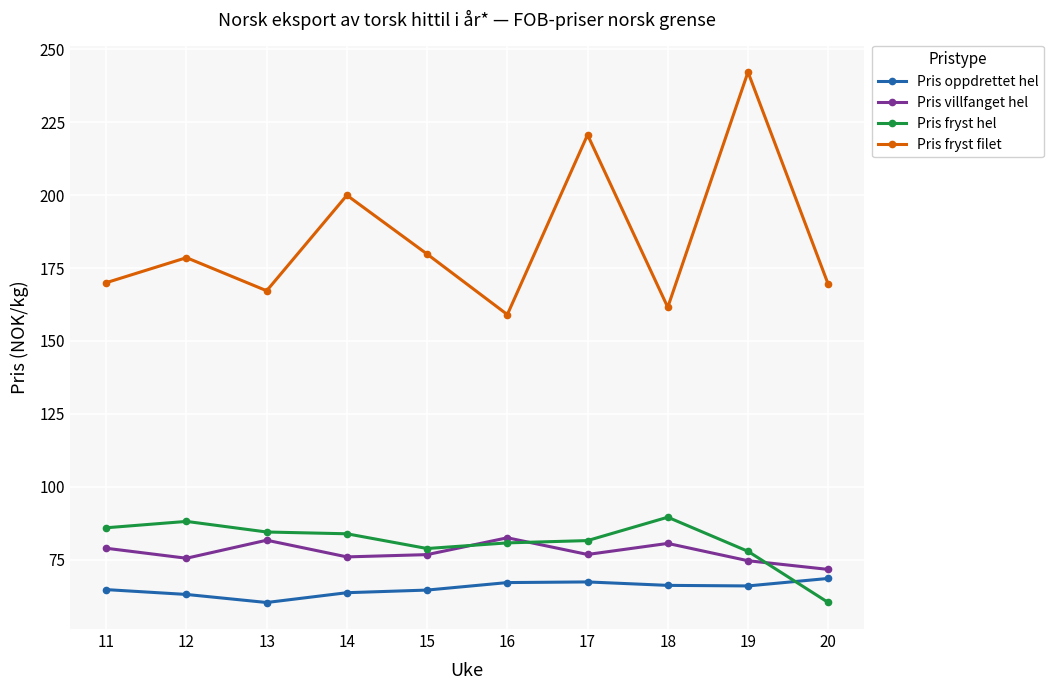

Where does the Pris fryst filet series first go above 178?

12